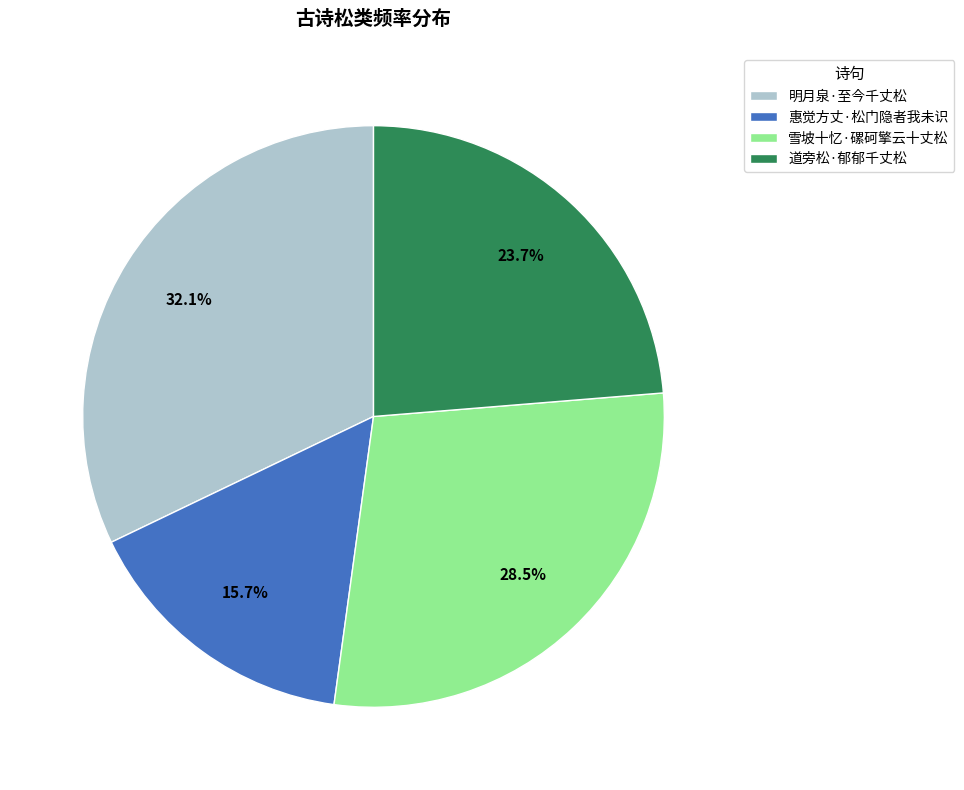

Which slice is the smallest?

惠觉方丈·松门隐者我未识